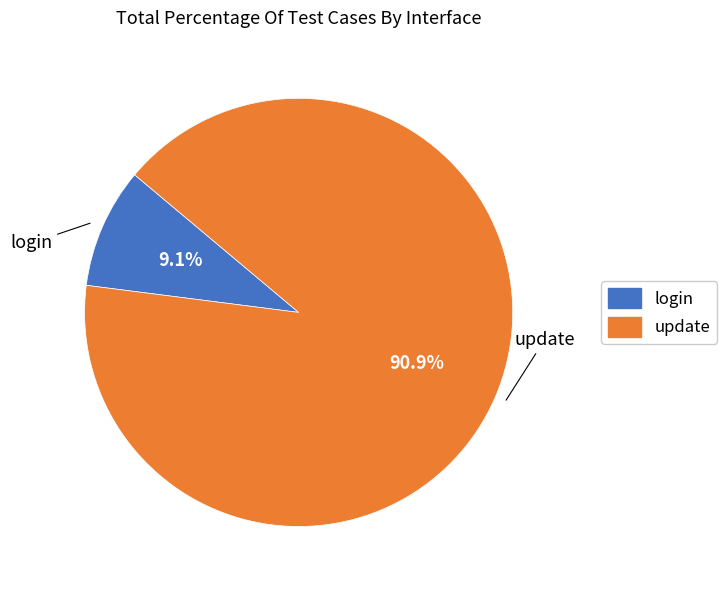

What percentage is the update slice, to the nearest percent?

91%